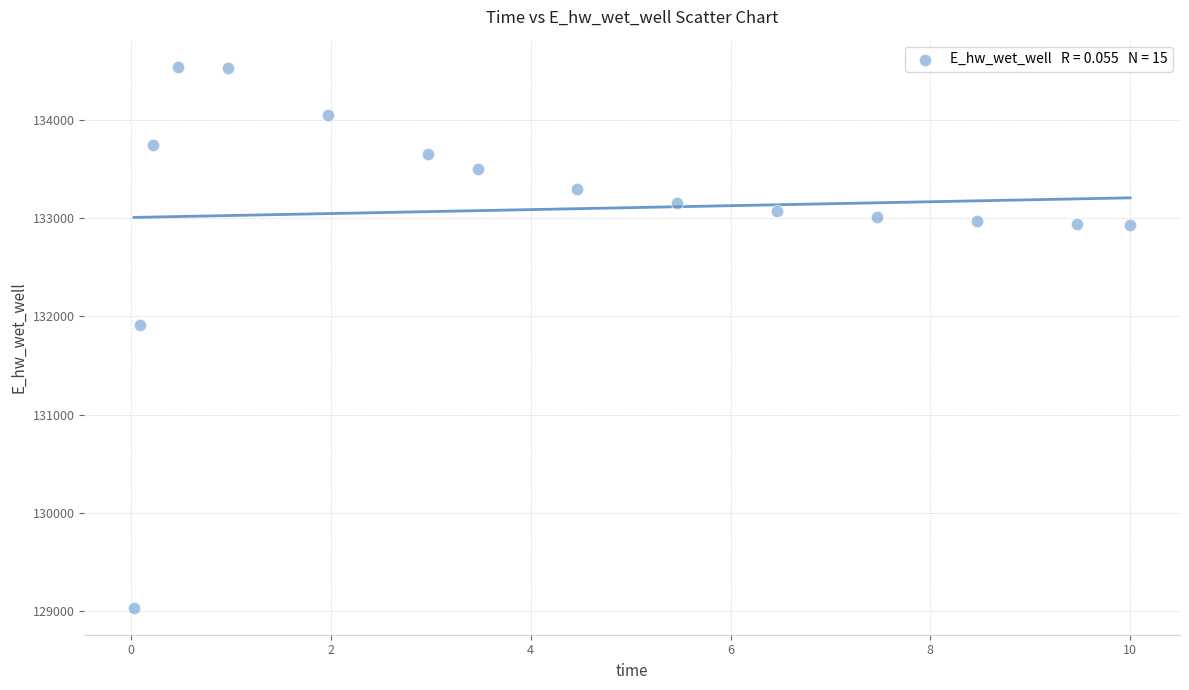

What is the range of X values (max minus min)?

10.0